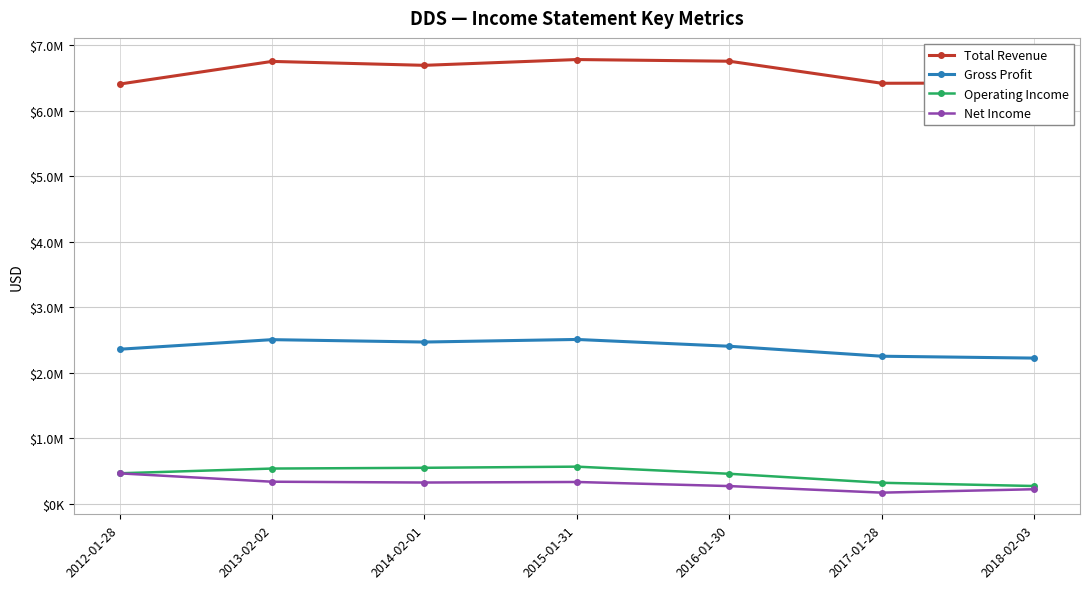

The Operating Income series shows 93424 at 2018-02-03. True or false?

False